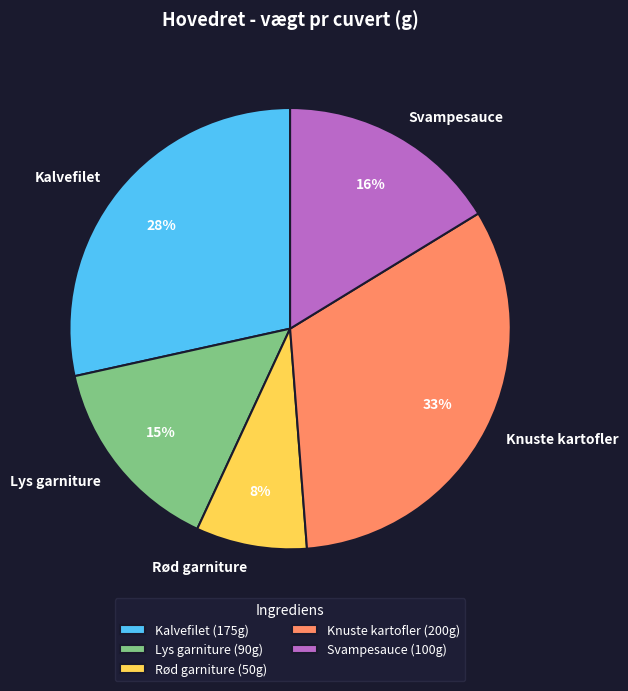

To the nearest percent, what portion does Rød garniture represent?

8%